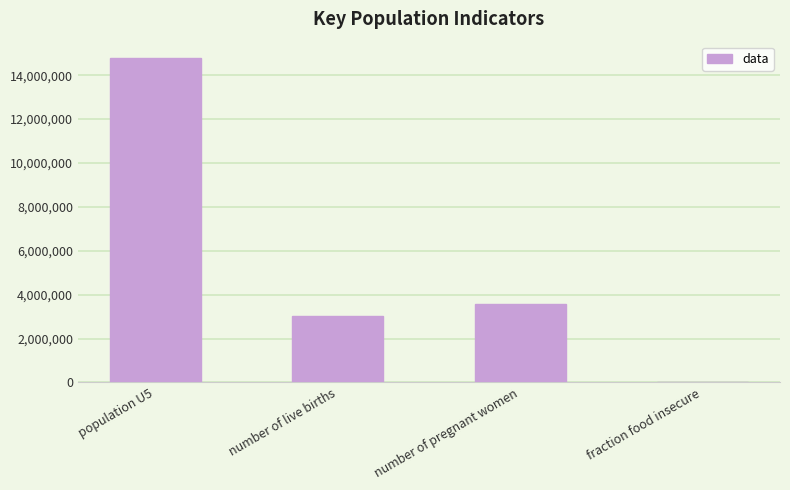

Which label corresponds to the largest value in the chart?

population U5